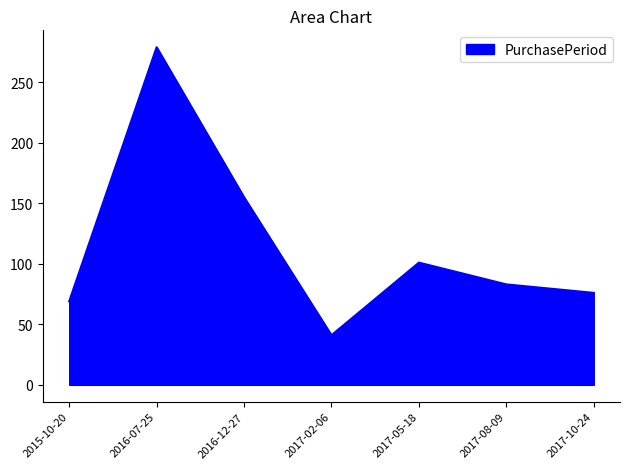

List the labels in order of value, largest first.

2016-07-25, 2016-12-27, 2017-05-18, 2017-08-09, 2017-10-24, 2015-10-20, 2017-02-06